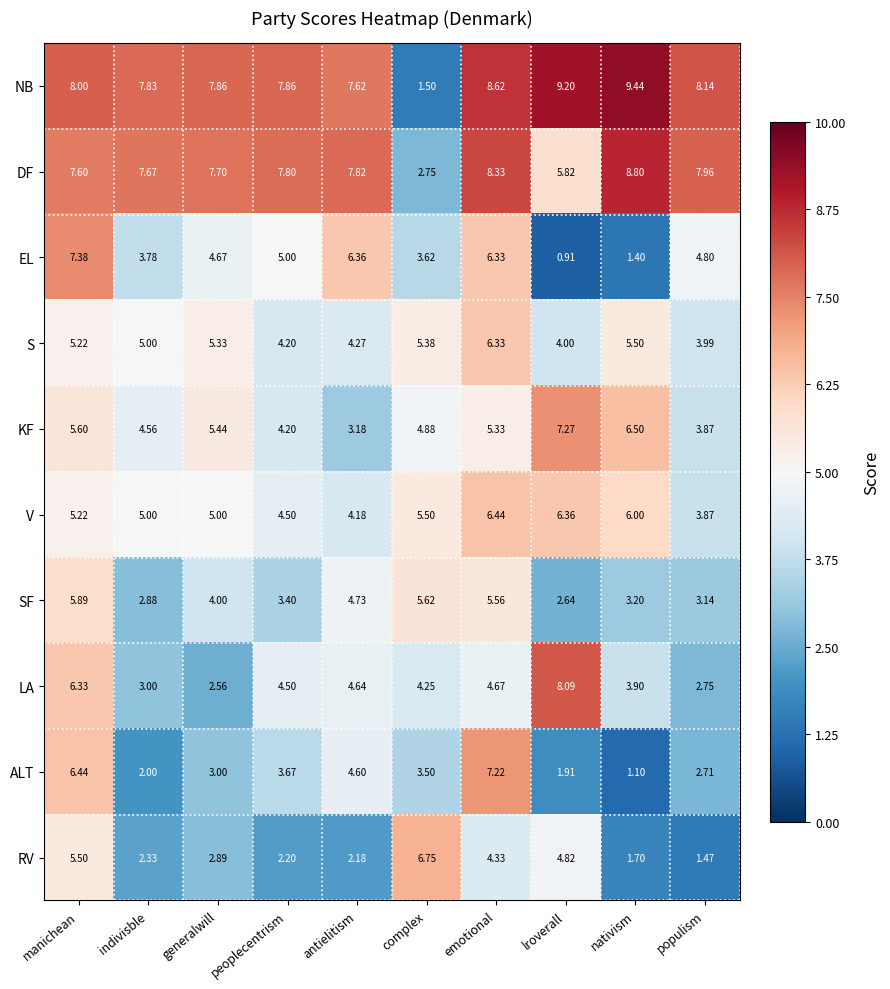

Between lroverall and populism, which series saw the biggest shift?

LA